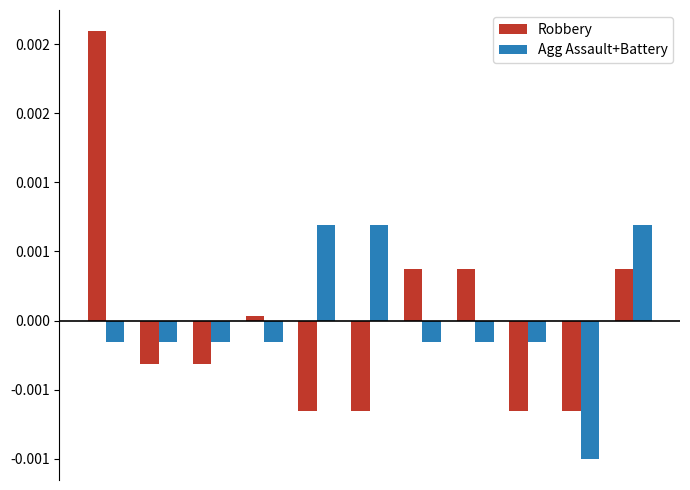

What are all the series names shown in the legend?

Robbery, Agg Assault+Battery